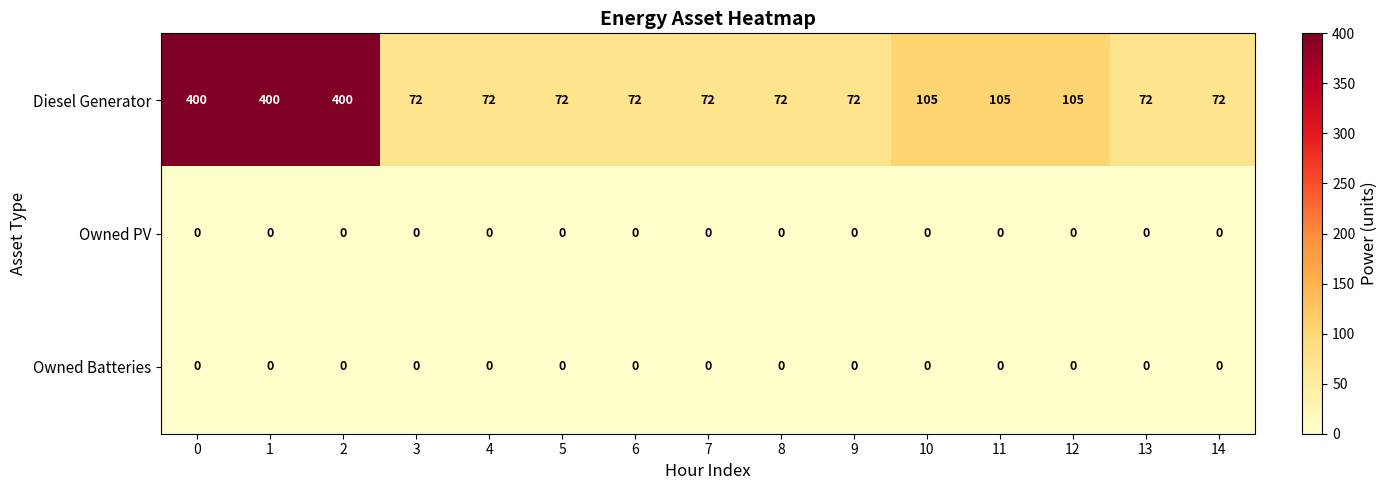

Which series has the largest range (max minus min)?

Diesel Generator